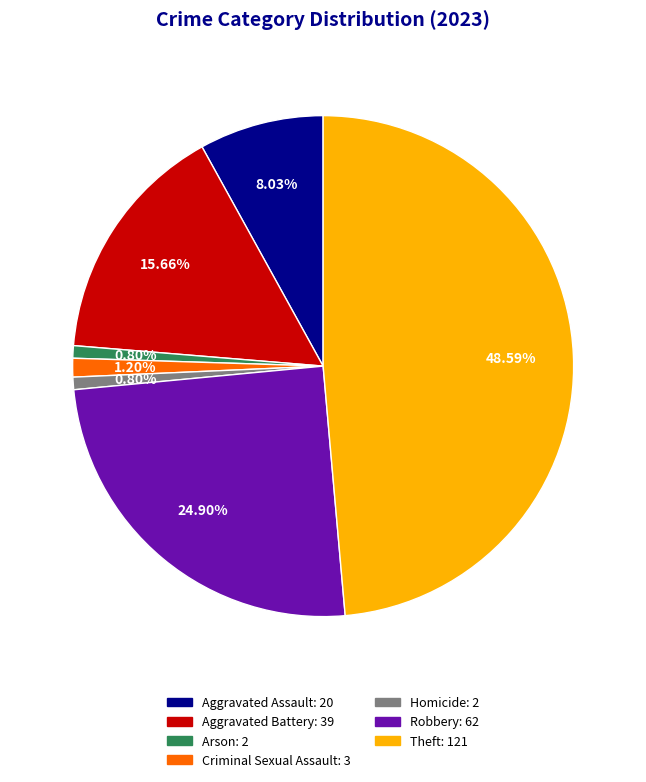

To the nearest percent, what is the combined percentage of Aggravated Battery and Criminal Sexual Assault?

17%